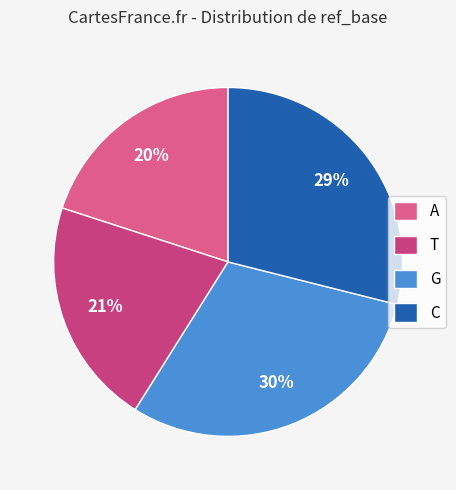

How many slices are in this pie chart?

4